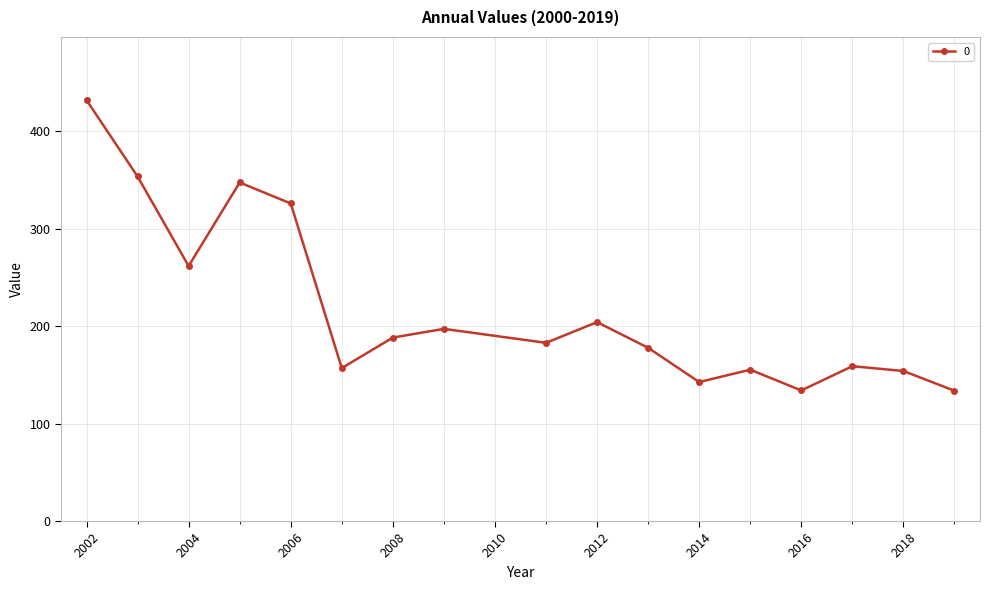

True or false: there are more than 2 points higher than both neighbors.

True